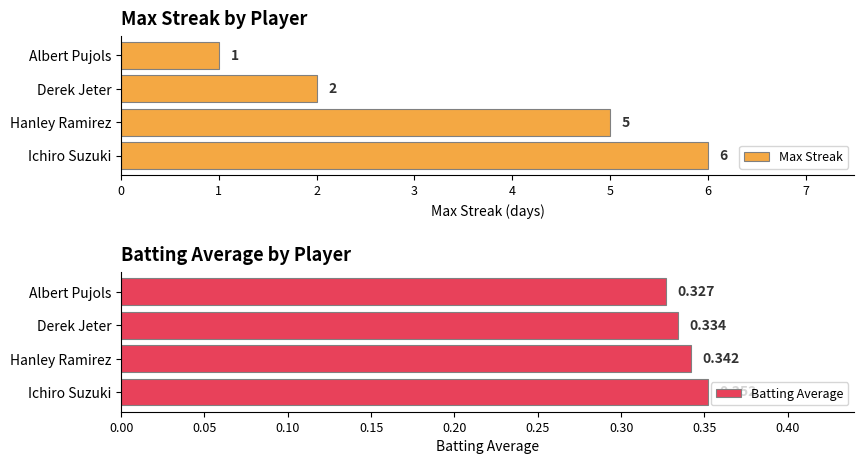

Where is Max Streak nearest to the value 3?

Derek Jeter